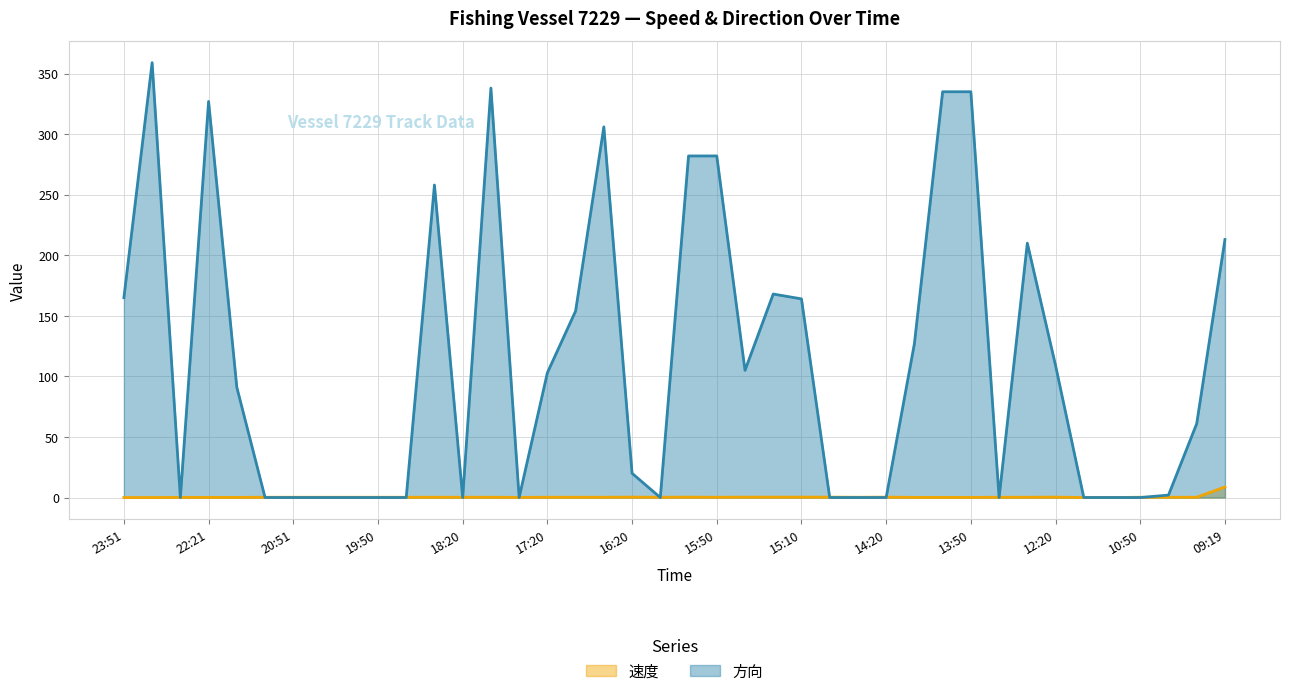

True or false: 方向 has a value of 282.0 at 15:50.

True